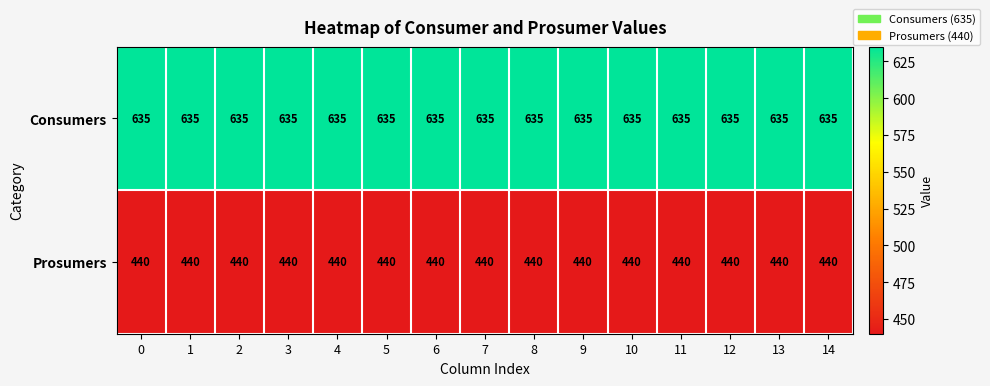

What is the difference between the highest and lowest values at 3?

195